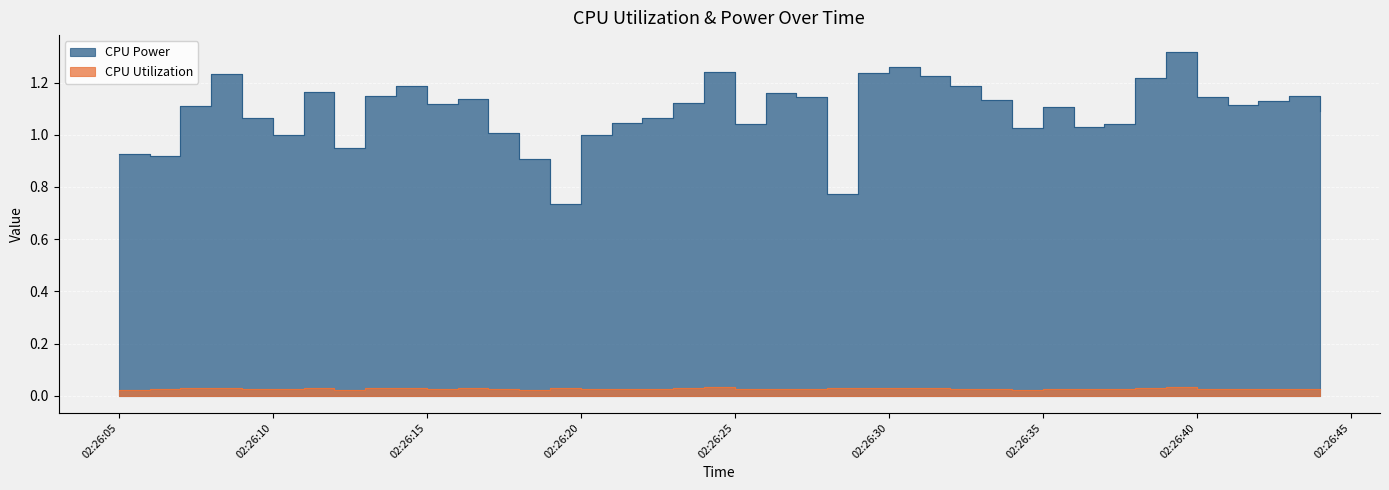

True or false: CPU Power has a value of 1.0 at 2025-04-09 02:26:25.

True